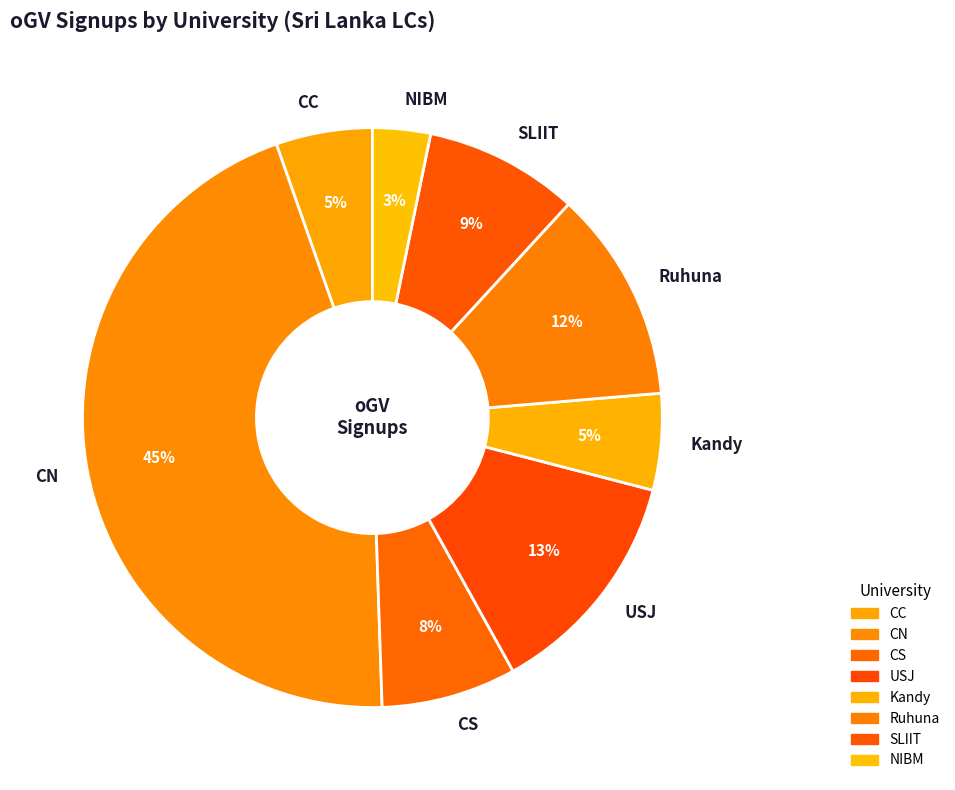

Which category has the biggest portion of the pie?

CN